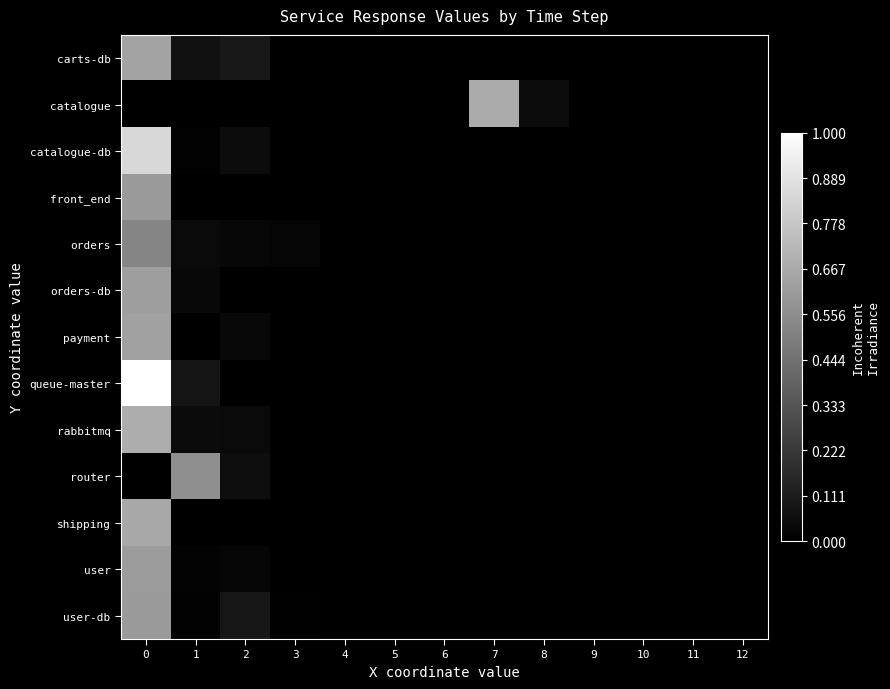

Reading left to right, transcribe all the data shown in this chart.

carts-db: 0=0.6	1=0.1	2=0.1	3=0.0	4=0.0	5=0.0	6=0.0	7=0.0	8=0.0	9=0.0	10=0.0	11=0.0	12=0.0
catalogue: 0=0.0	1=0.0	2=0.0	3=0.0	4=0.0	5=0.0	6=0.0	7=0.7	8=0.0	9=0.0	10=0.0	11=0.0	12=0.0
catalogue-db: 0=0.8	1=0.0	2=0.0	3=0.0	4=0.0	5=0.0	6=0.0	7=0.0	8=0.0	9=0.0	10=0.0	11=0.0	12=0.0
front_end: 0=0.6	1=0.0	2=0.0	3=0.0	4=0.0	5=0.0	6=0.0	7=0.0	8=0.0	9=0.0	10=0.0	11=0.0	12=0.0
orders: 0=0.5	1=0.0	2=0.0	3=0.0	4=0.0	5=0.0	6=0.0	7=0.0	8=0.0	9=0.0	10=0.0	11=0.0	12=0.0
orders-db: 0=0.6	1=0.0	2=0.0	3=0.0	4=0.0	5=0.0	6=0.0	7=0.0	8=0.0	9=0.0	10=0.0	11=0.0	12=0.0
payment: 0=0.6	1=0.0	2=0.0	3=0.0	4=0.0	5=0.0	6=0.0	7=0.0	8=0.0	9=0.0	10=0.0	11=0.0	12=0.0
queue-master: 0=1.0	1=0.1	2=0.0	3=0.0	4=0.0	5=0.0	6=0.0	7=0.0	8=0.0	9=0.0	10=0.0	11=0.0	12=0.0
rabbitmq: 0=0.7	1=0.0	2=0.0	3=0.0	4=0.0	5=0.0	6=0.0	7=0.0	8=0.0	9=0.0	10=0.0	11=0.0	12=0.0
router: 0=0.0	1=0.6	2=0.1	3=0.0	4=0.0	5=0.0	6=0.0	7=0.0	8=0.0	9=0.0	10=0.0	11=0.0	12=0.0
shipping: 0=0.7	1=0.0	2=0.0	3=0.0	4=0.0	5=0.0	6=0.0	7=0.0	8=0.0	9=0.0	10=0.0	11=0.0	12=0.0
user: 0=0.6	1=0.0	2=0.0	3=0.0	4=0.0	5=0.0	6=0.0	7=0.0	8=0.0	9=0.0	10=0.0	11=0.0	12=0.0
user-db: 0=0.6	1=0.0	2=0.1	3=0.0	4=0.0	5=0.0	6=0.0	7=0.0	8=0.0	9=0.0	10=0.0	11=0.0	12=0.0